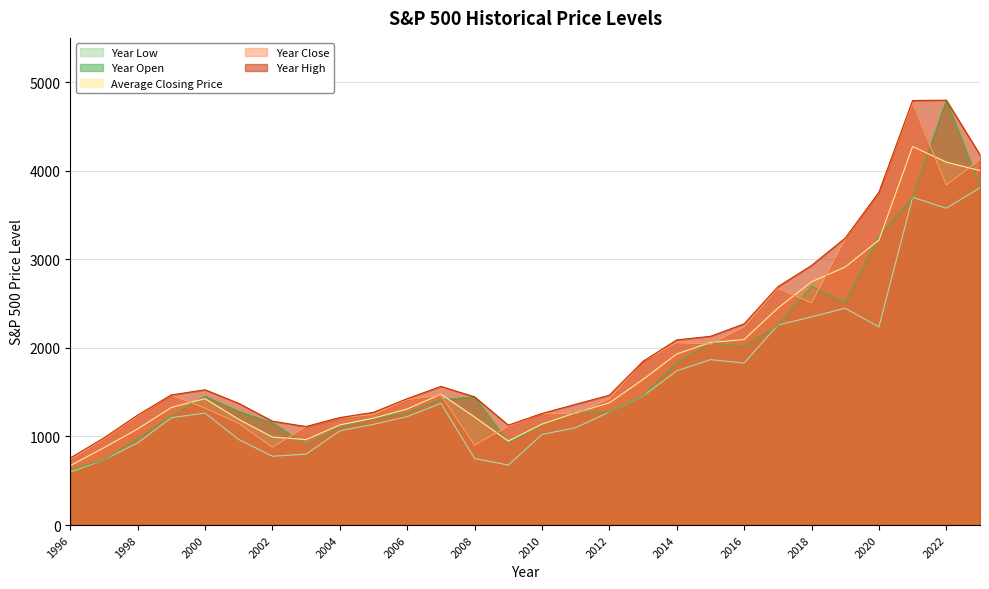

What is the greatest value displayed?

4796.6